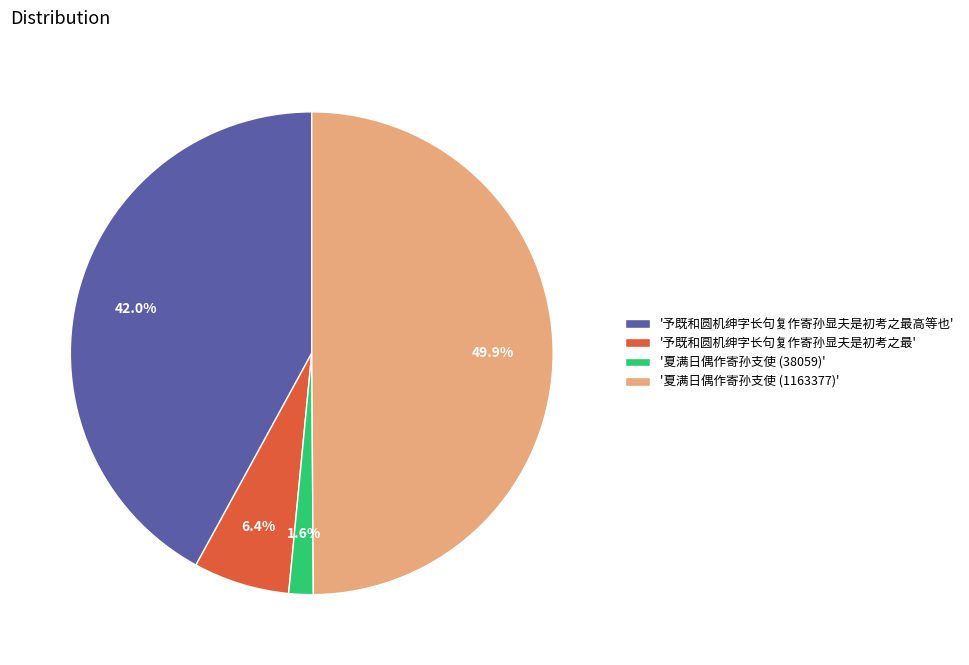

What is the smallest slice in the pie chart?

'夏满日偶作寄孙支使 (38059)'